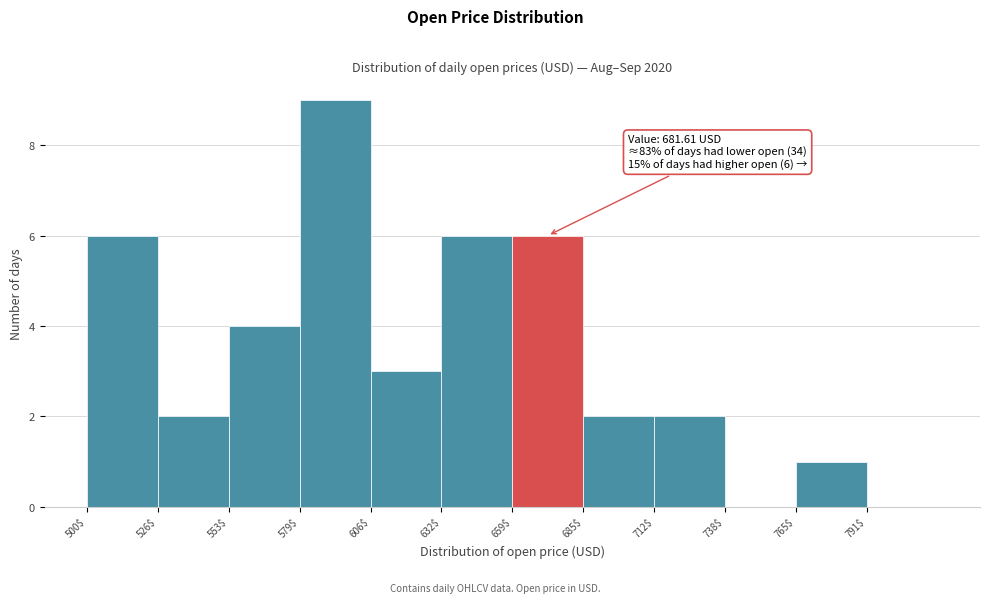

Over which range of the x-axis is the bar tallest?

579.5 to 606.0